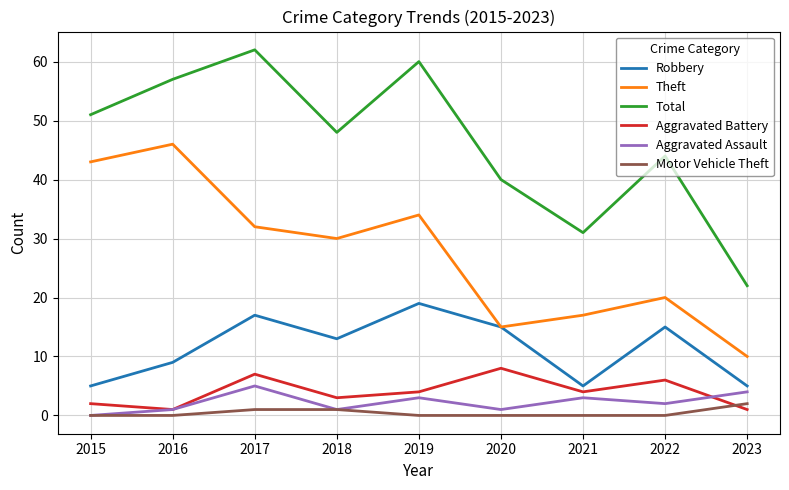

Reading right to left, transcribe all the data shown in this chart.

Robbery: 2023=5	2022=15	2021=5	2020=15	2019=19	2018=13	2017=17	2016=9	2015=5
Theft: 2023=10	2022=20	2021=17	2020=15	2019=34	2018=30	2017=32	2016=46	2015=43
Total: 2023=22	2022=44	2021=31	2020=40	2019=60	2018=48	2017=62	2016=57	2015=51
Aggravated Battery: 2023=1	2022=6	2021=4	2020=8	2019=4	2018=3	2017=7	2016=1	2015=2
Aggravated Assault: 2023=4	2022=2	2021=3	2020=1	2019=3	2018=1	2017=5	2016=1	2015=0
Motor Vehicle Theft: 2023=2	2022=0	2021=0	2020=0	2019=0	2018=1	2017=1	2016=0	2015=0